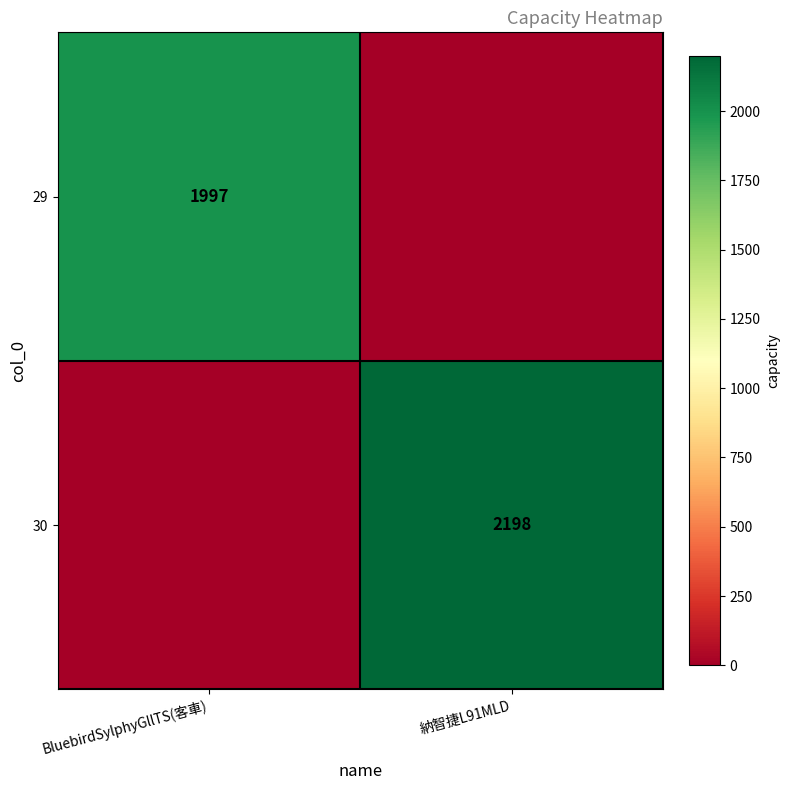

Is it true that 30 equals 2198 at 納智捷L91MLD?

True